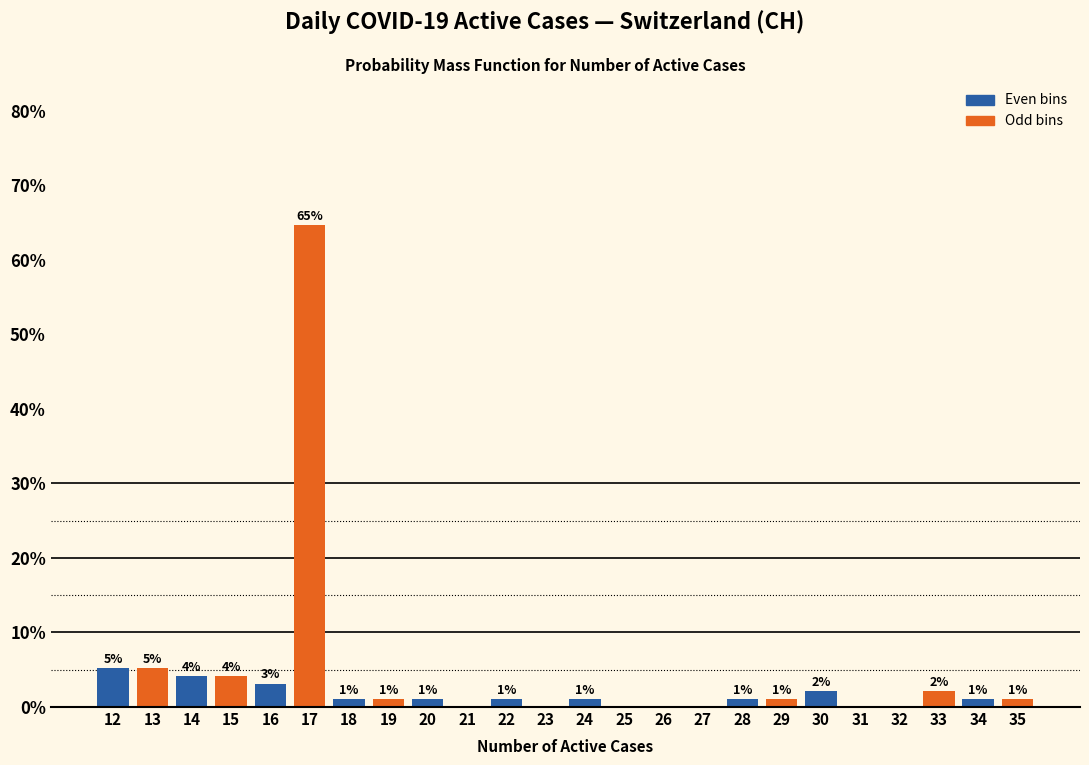

Which category has the highest value across all series?

17